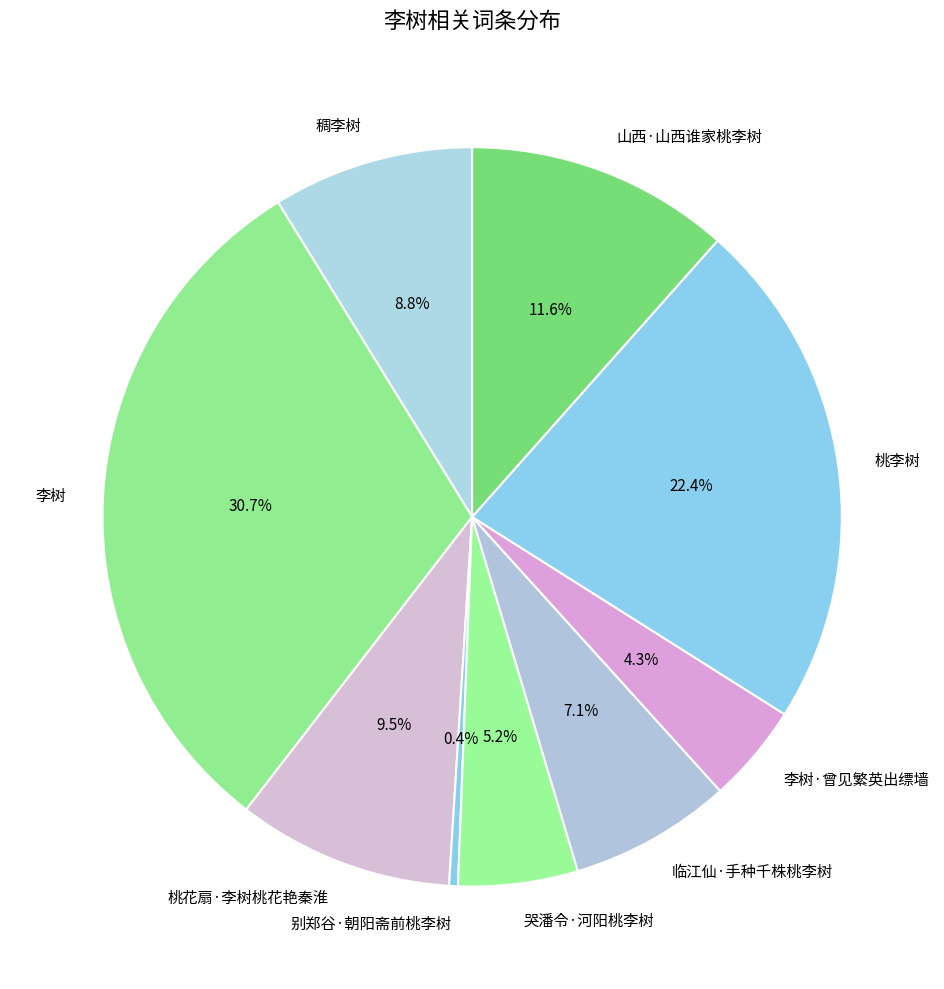

What portion of the pie excludes 哭潘令·河阳桃李树?

94.8%